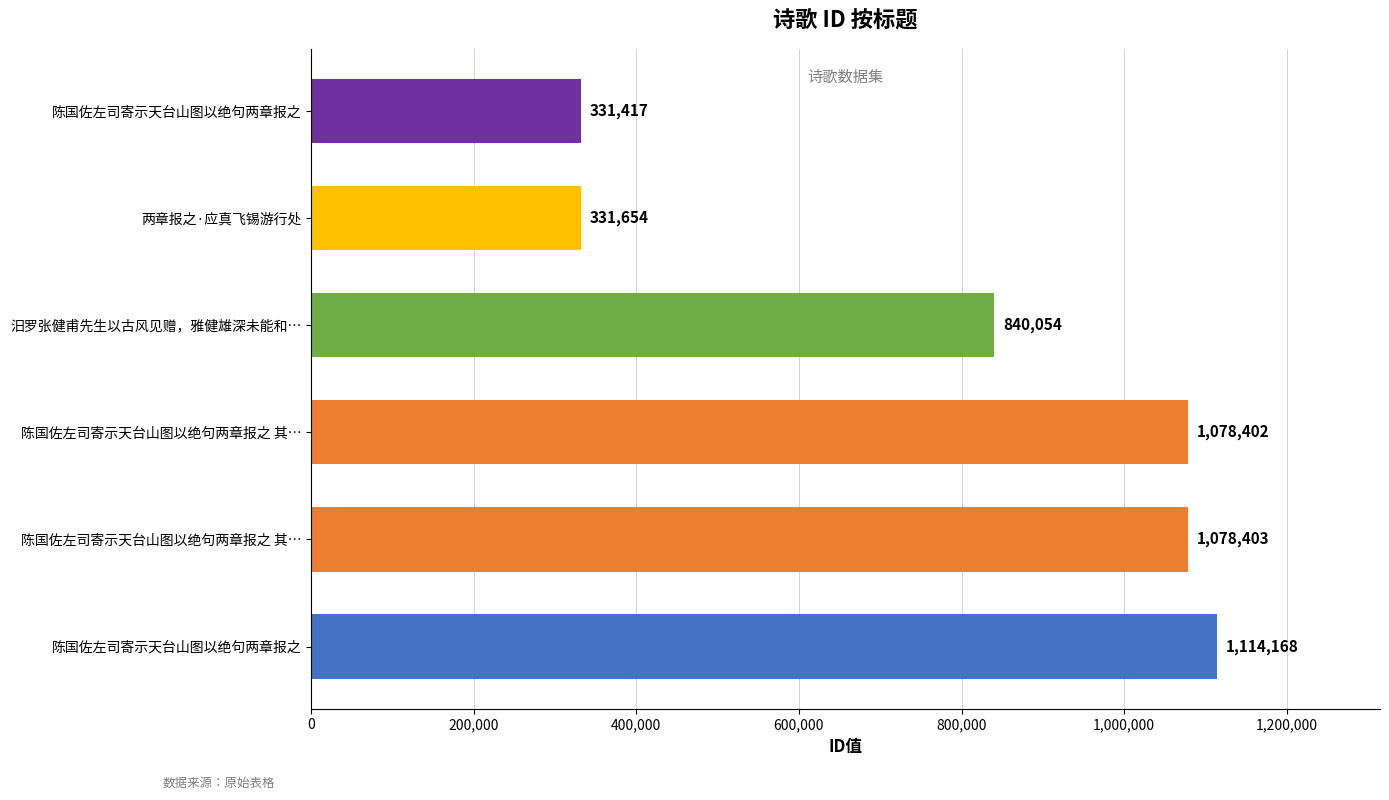

How many bars are there in total?

6